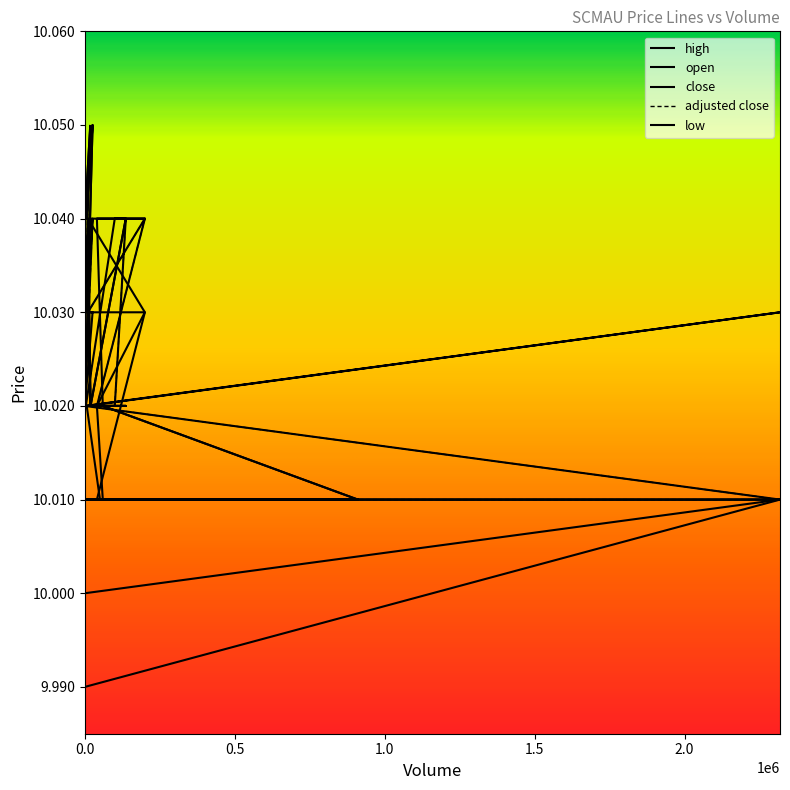

Which series has the largest total across all categories?

high